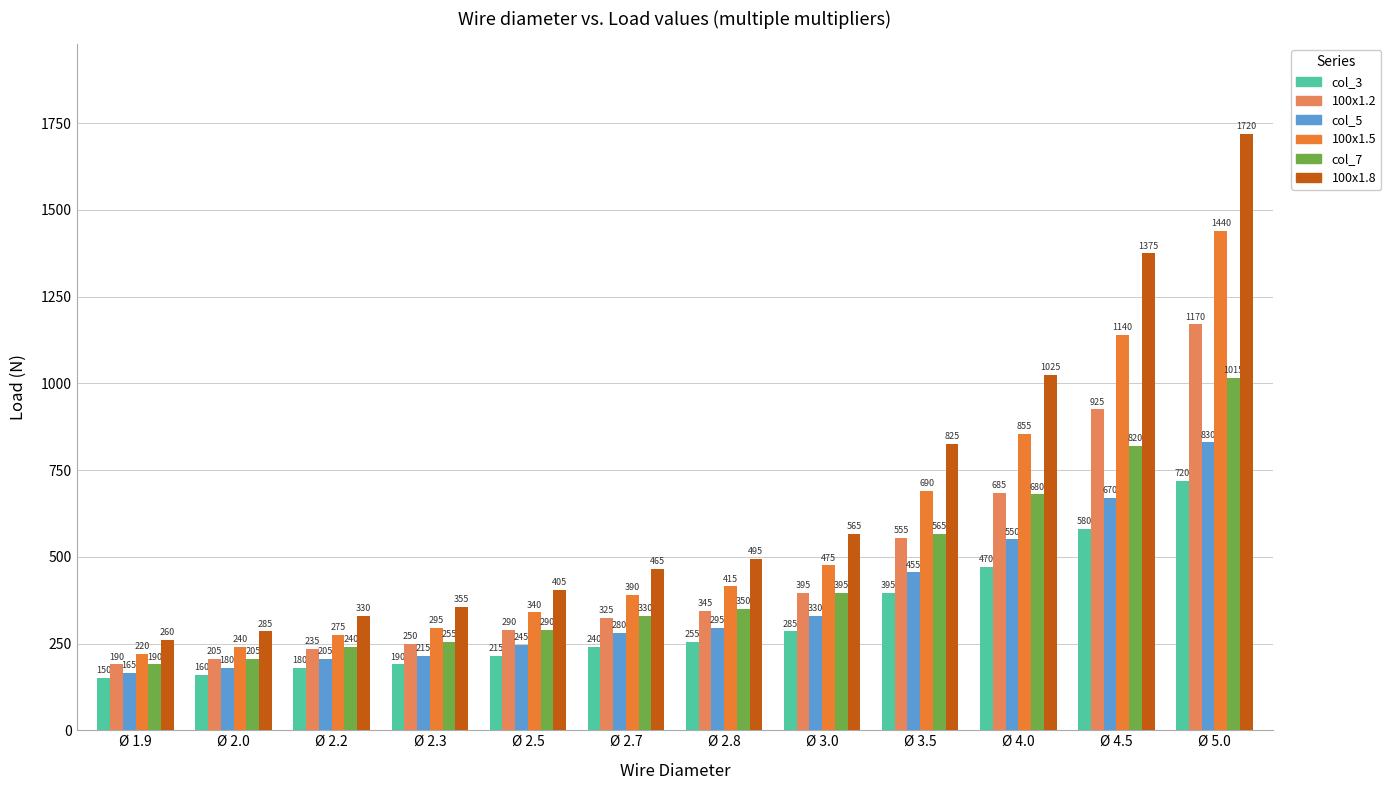

What is the difference between the highest and lowest values at Ø 4.5?

795